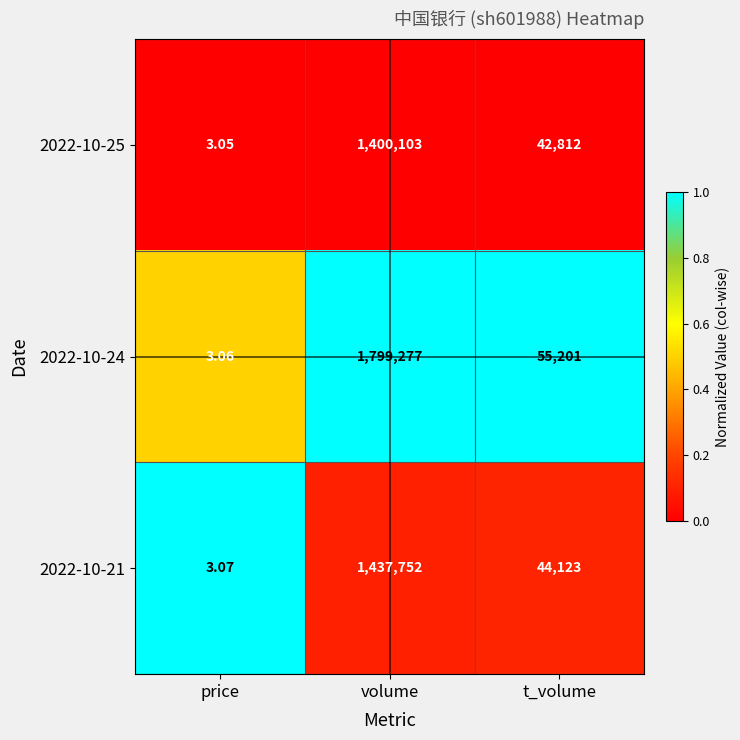

Count the number of data series in this chart.

3